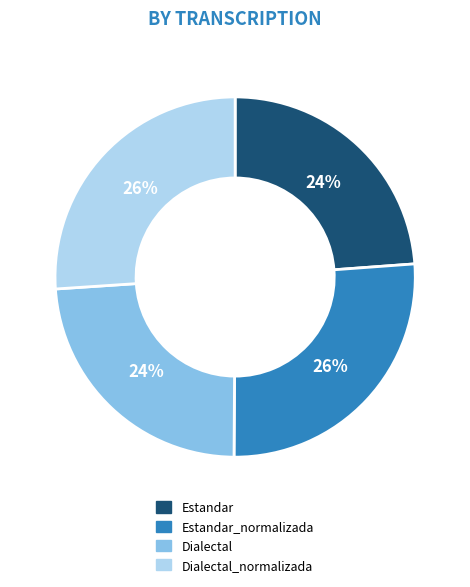

How many slices are in this pie chart?

4